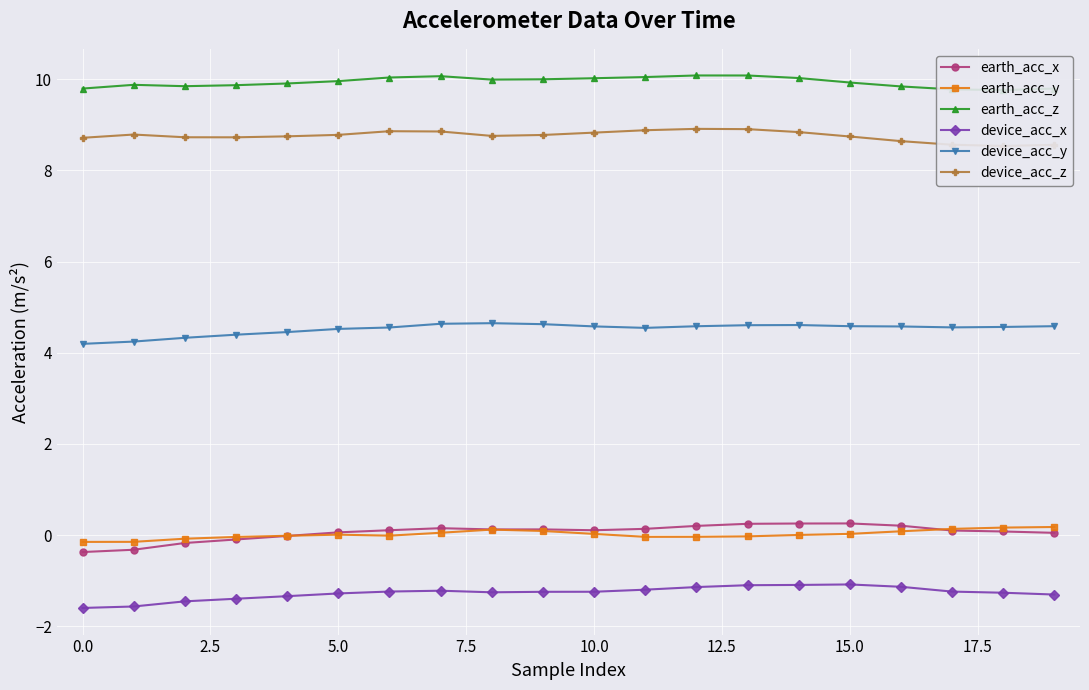

True or false: device_acc_y and earth_acc_x cross at least once.

False